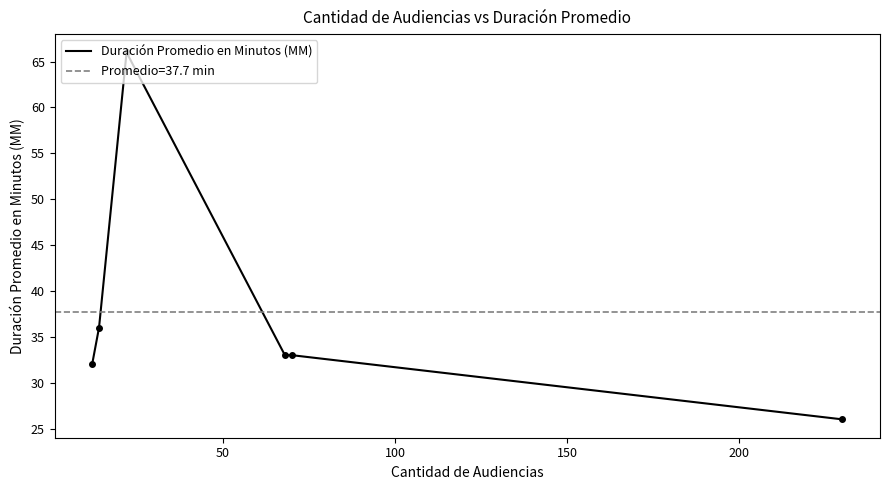

How many data points are less than 33?

2